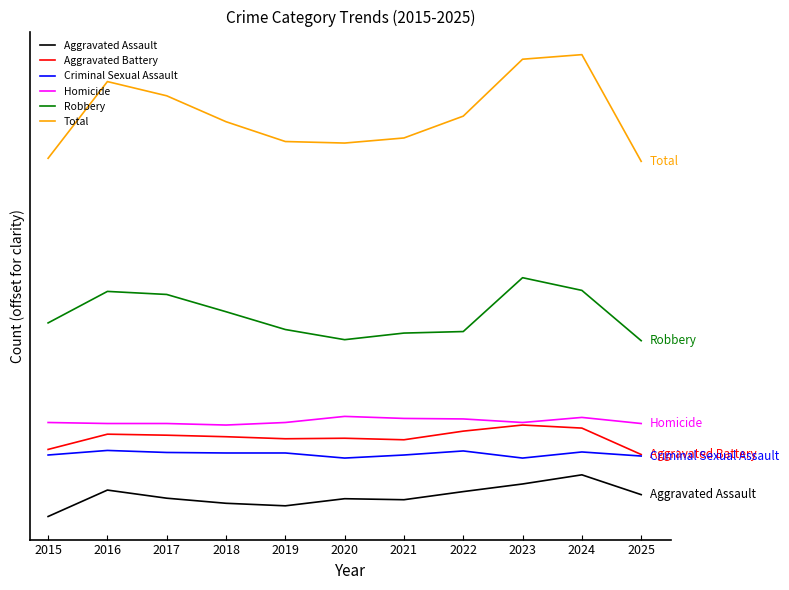

True or false: Total has a value of 242 at 2023.

False